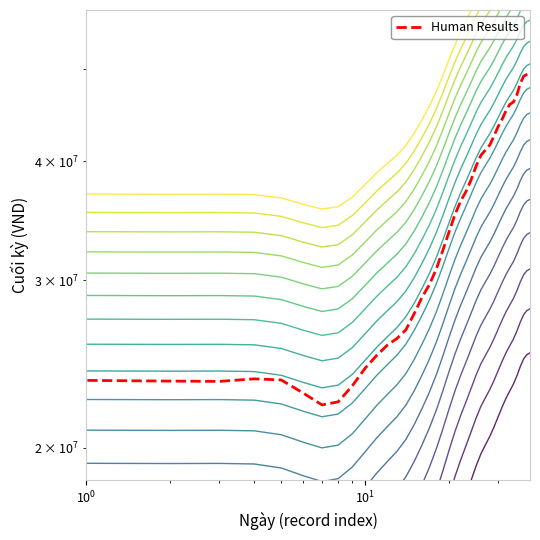

How many series are shown in this chart?

1